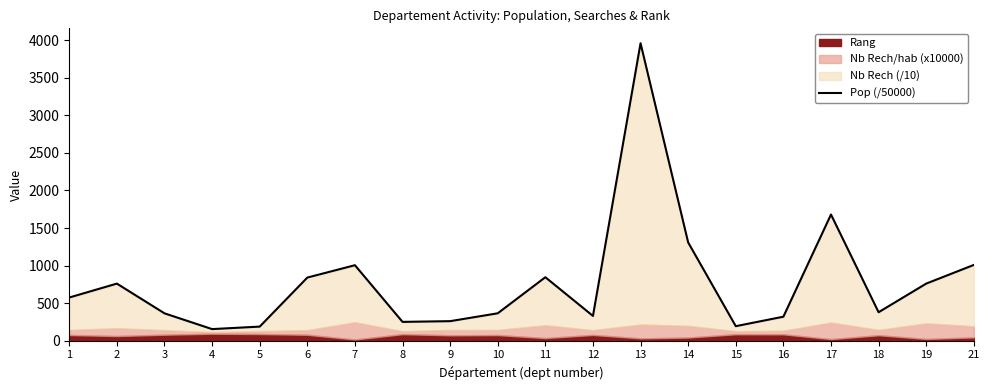

What is the value of the 7th point from the left?

1005.6